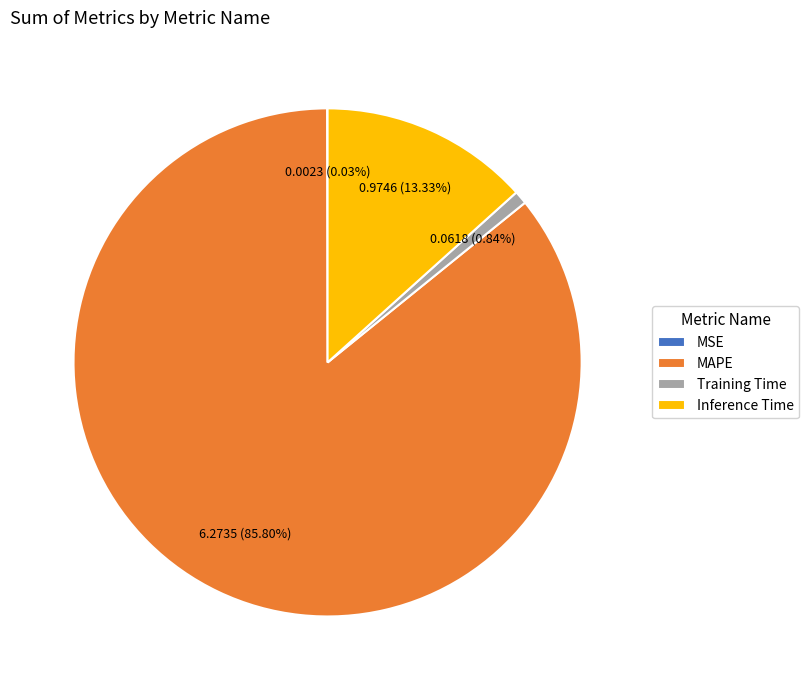

What percentage is NOT represented by Inference Time?

86.7%